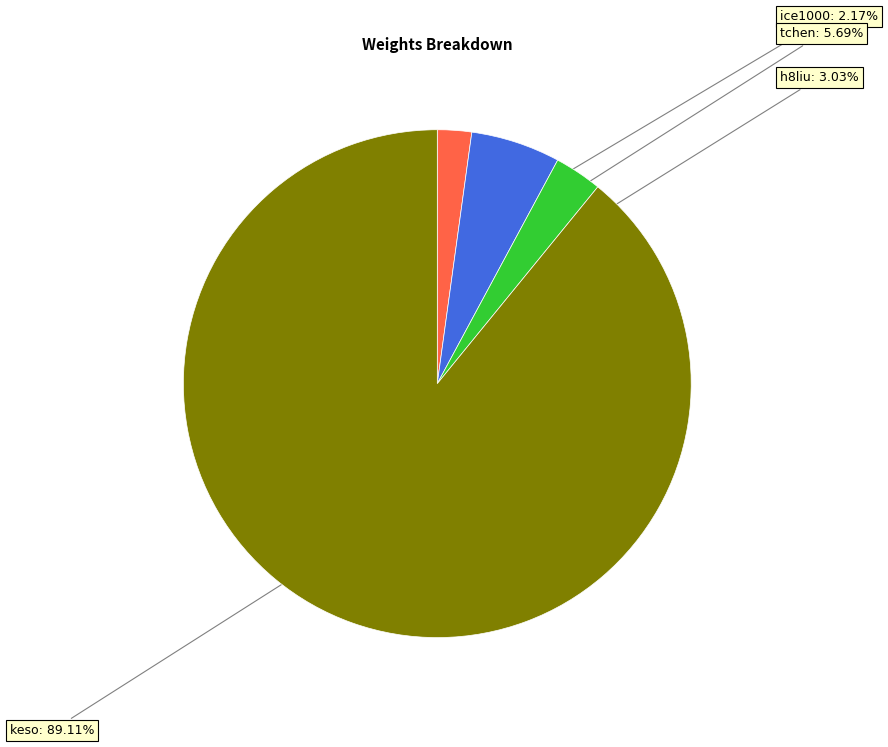

Does tchen represent more than half of the total?

No